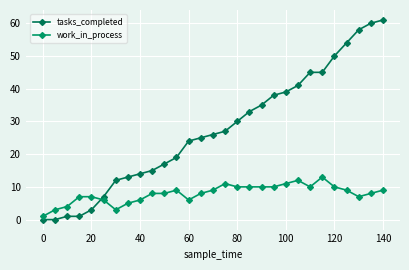

Reading left to right, transcribe all the data shown in this chart.

tasks_completed: 0	0	1	1	3	7	12	13	14	15	17	19	24	25	26	27	30	33	35	38	39	41	45	45	50	54	58	60	61
work_in_process: 1	3	4	7	7	6	3	5	6	8	8	9	6	8	9	11	10	10	10	10	11	12	10	13	10	9	7	8	9